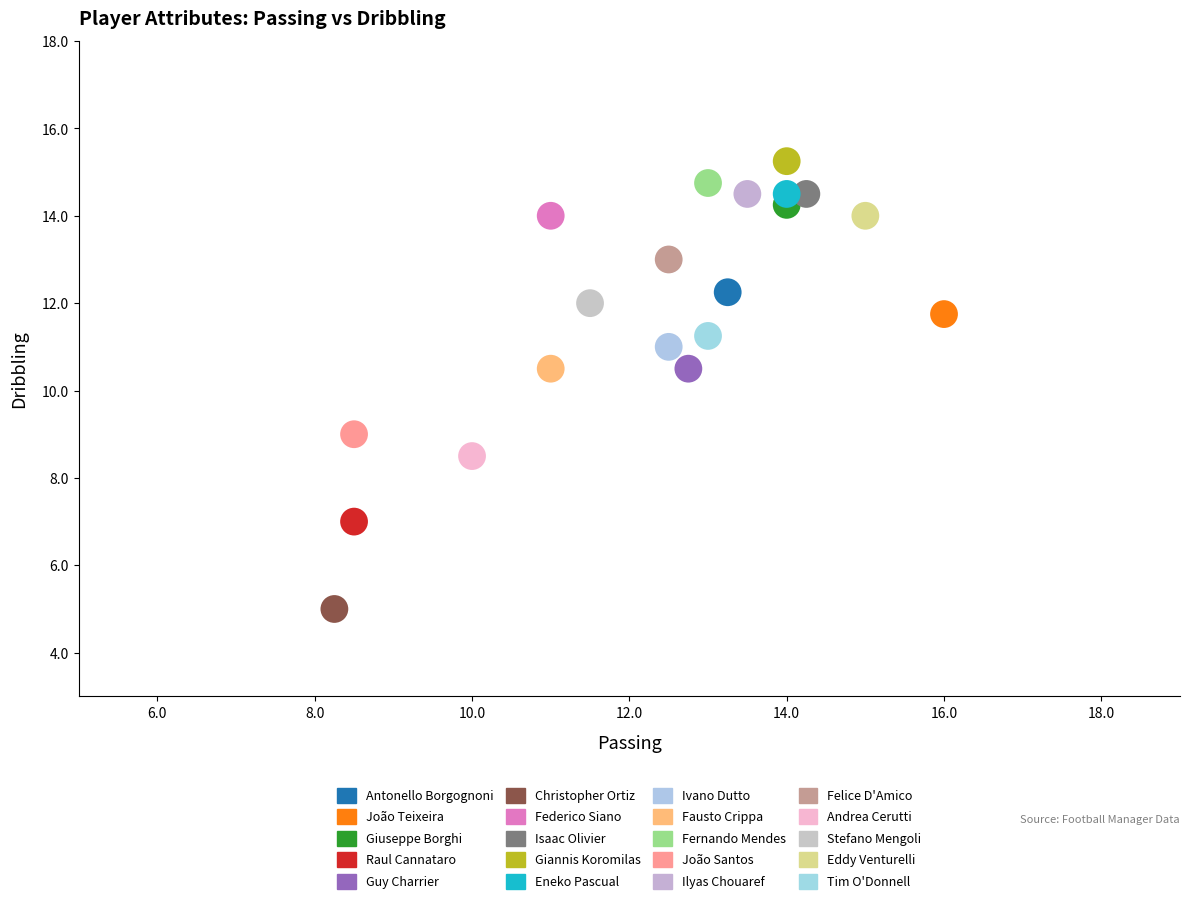

What are all the series names shown in the legend?

Antonello Borgognoni, João Teixeira, Giuseppe Borghi, Raul Cannataro, Guy Charrier, Christopher Ortiz, Federico Siano, Isaac Olivier, Giannis Koromilas, Eneko Pascual, Ivano Dutto, Fausto Crippa, Fernando Mendes, João Santos, Ilyas Chouaref, Felice D'Amico, Andrea Cerutti, Stefano Mengoli, Eddy Venturelli, Tim O'Donnell